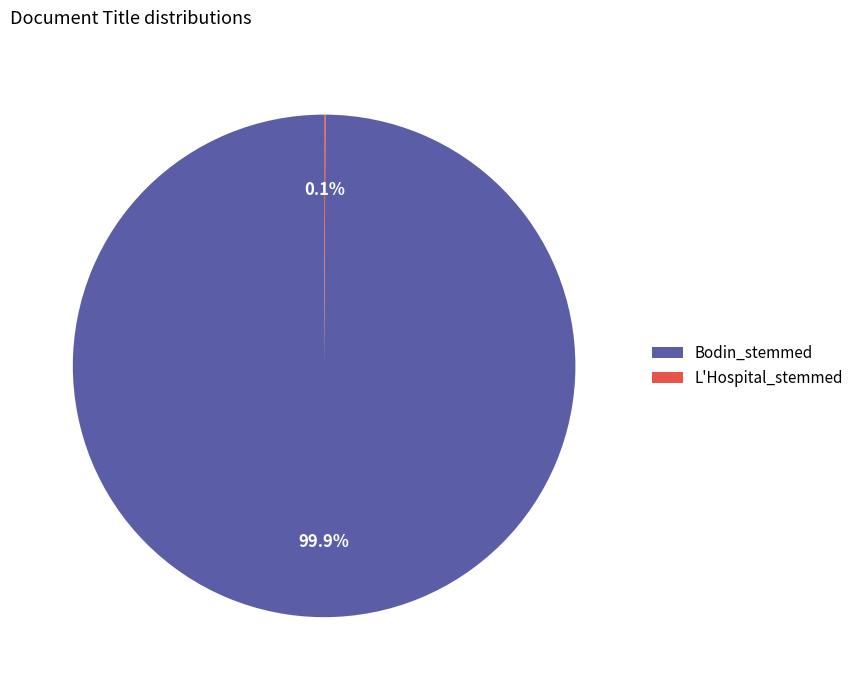

What is the largest slice in the pie chart?

Bodin_stemmed